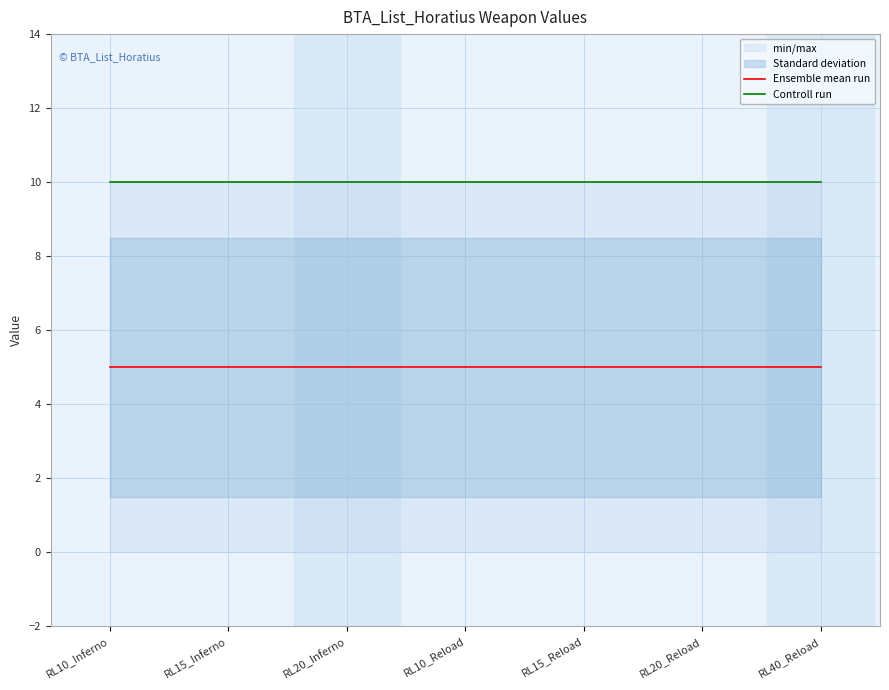

Which category has the highest value in the Controll run series?

RL10_Inferno